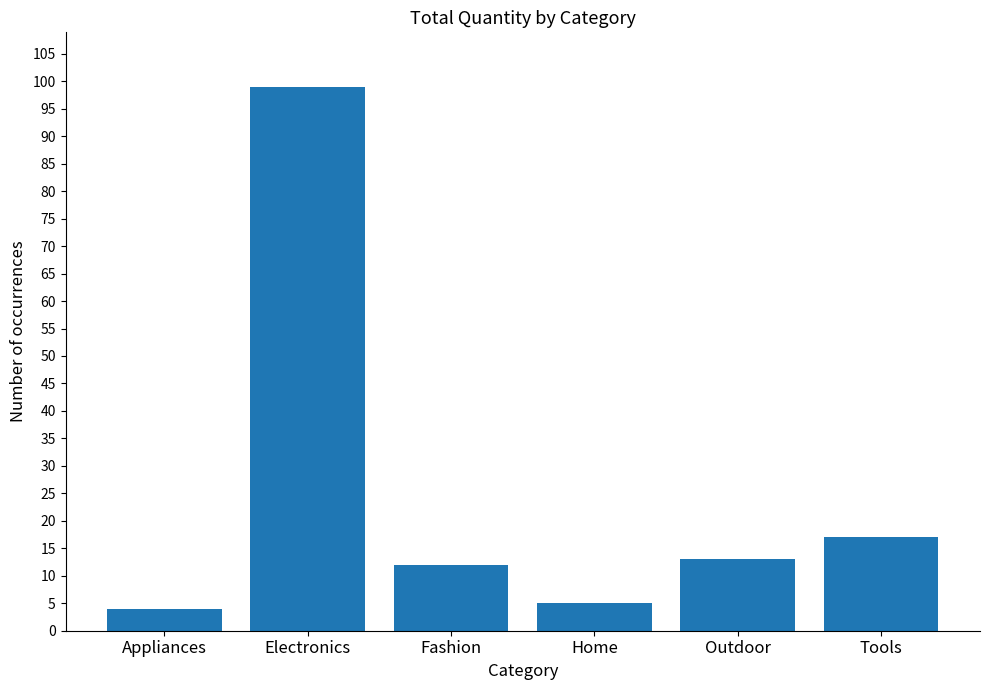

Does the chart contain stacked bars?

No